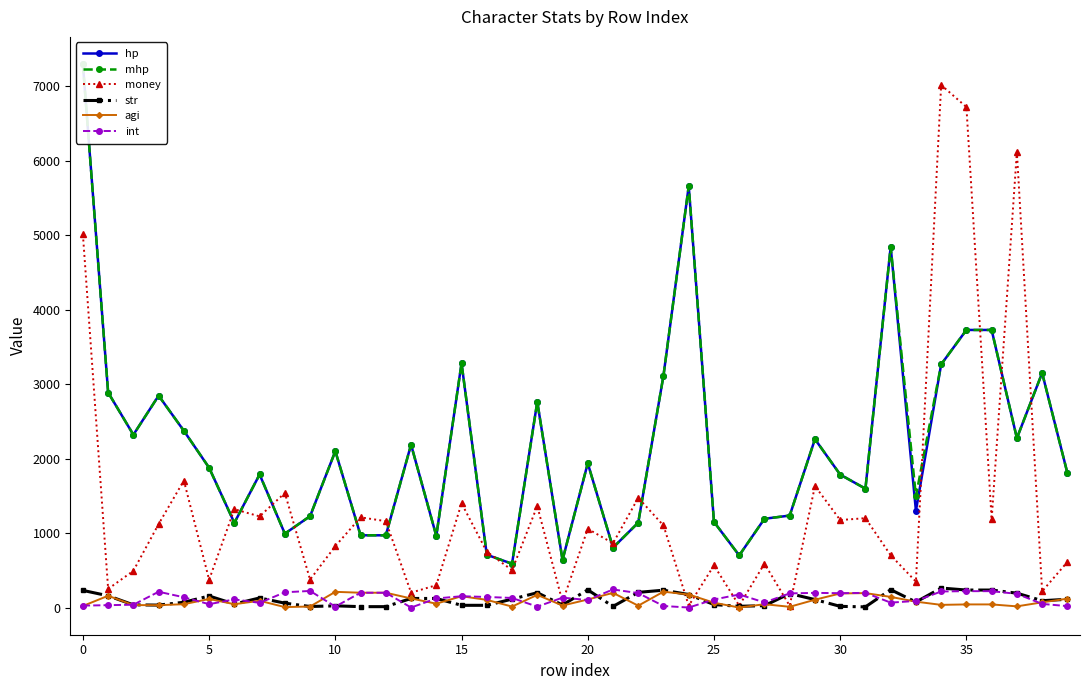

Where is hp nearest to the value 3942?

35